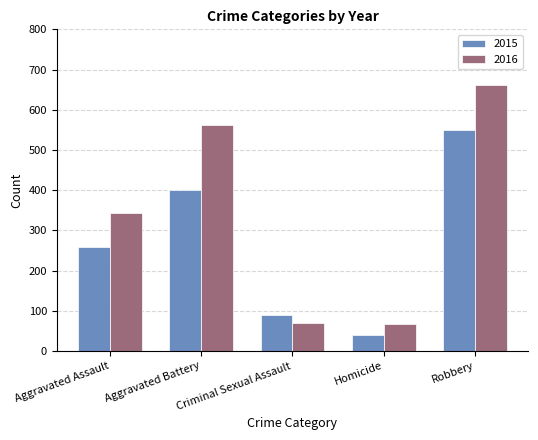

List the labels in order of 2015 value, largest first.

Robbery, Aggravated Battery, Aggravated Assault, Criminal Sexual Assault, Homicide